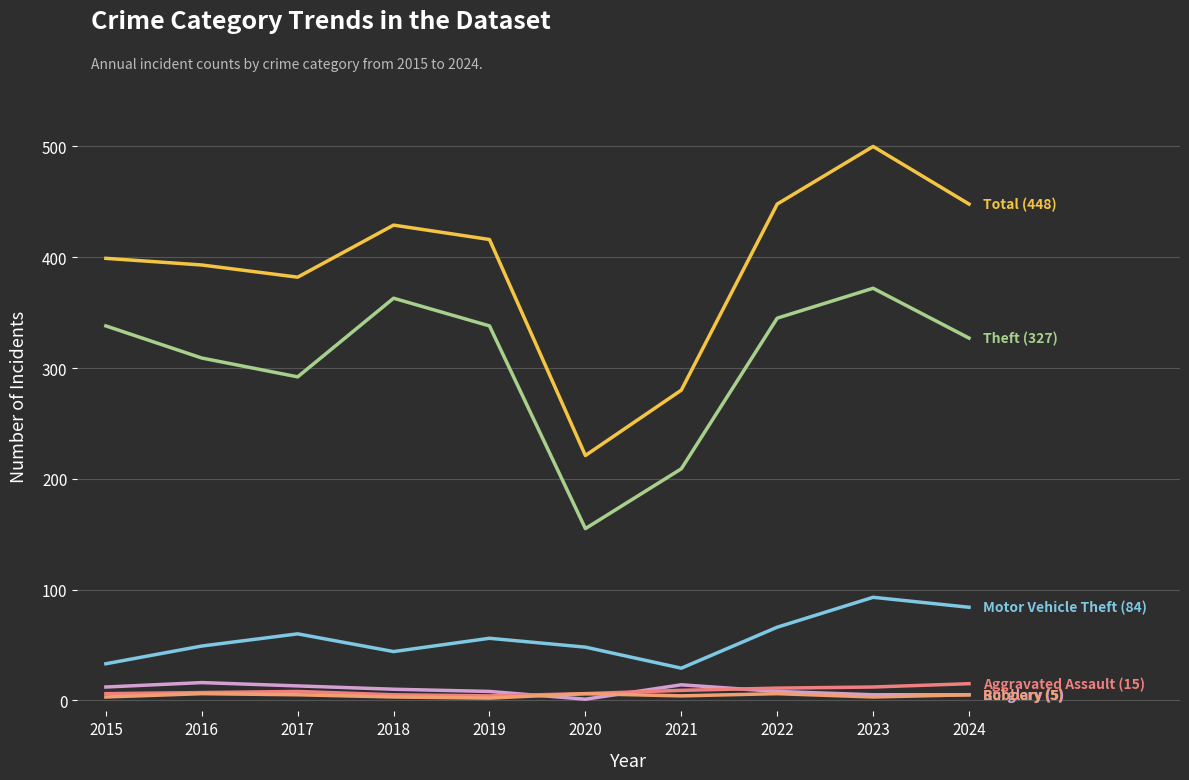

What is the spread (max minus min) of values at 2021?

276